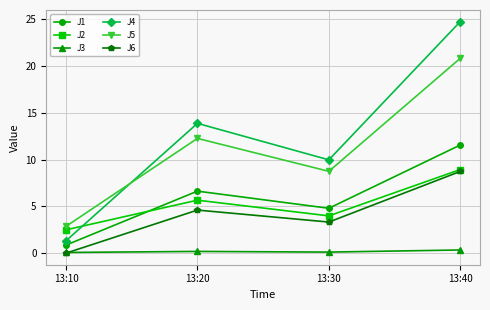

How many interior local peaks does the J2 series have?

1